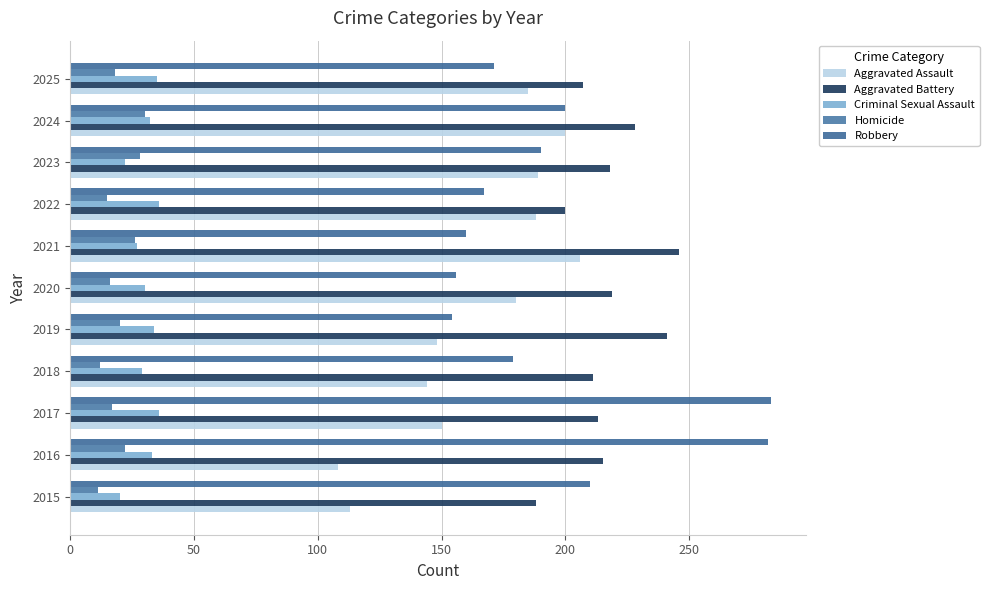

Which series has the largest range (max minus min)?

Robbery